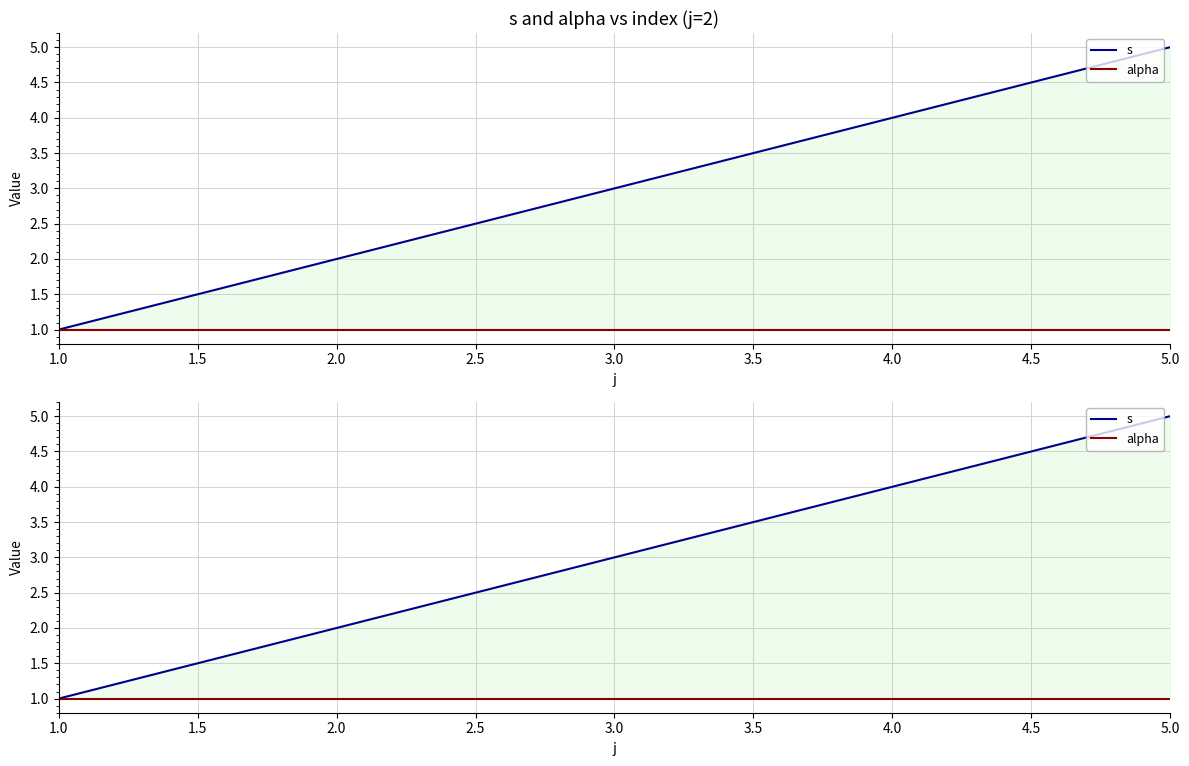

Which series changed the most between 4.0 and 5.0?

s